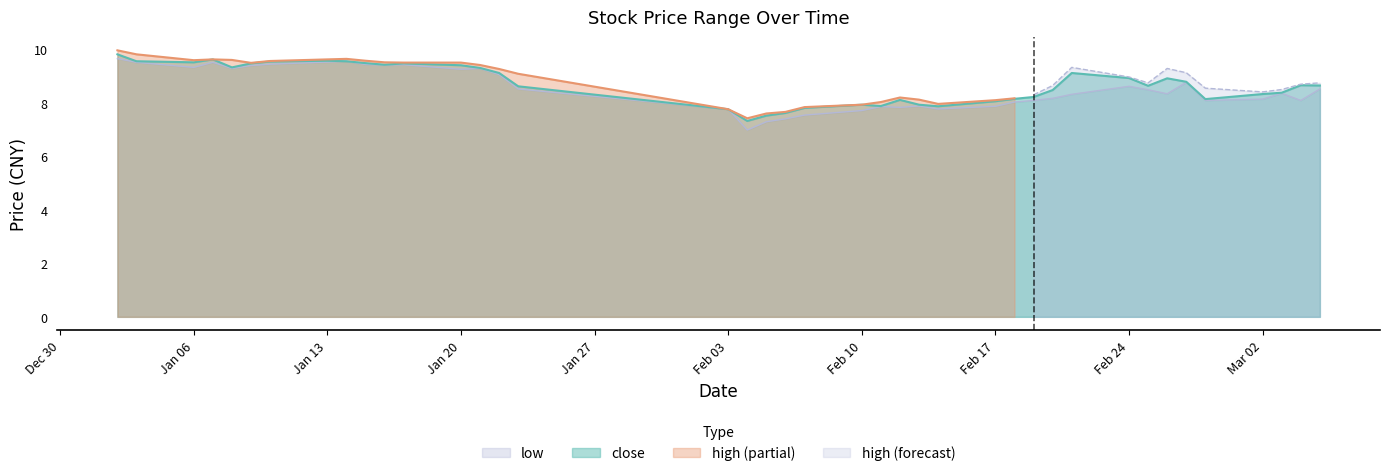

The low series shows 8.1 at Mar 02. True or false?

True